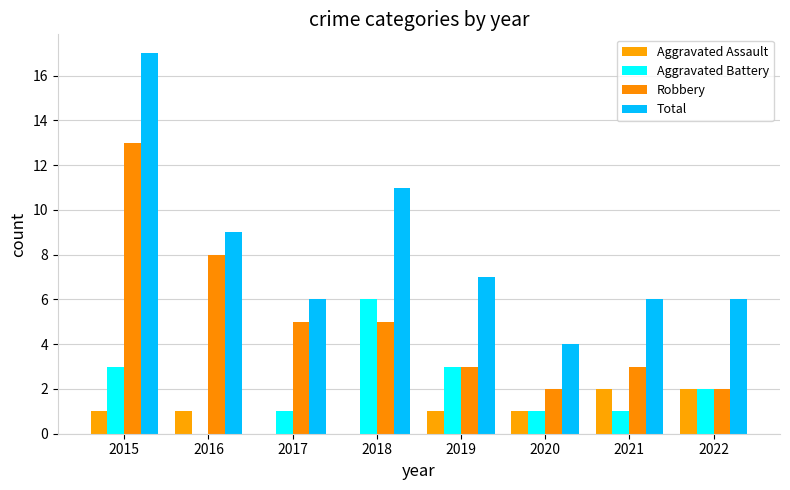

At which label is Aggravated Assault closest to 1?

2015